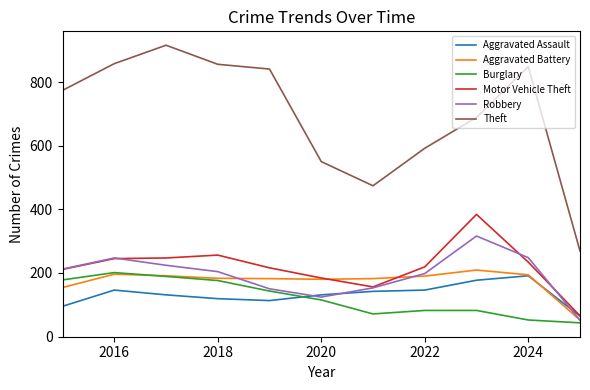

List the series in order of their peak value, lowest first.

Aggravated Assault, Burglary, Aggravated Battery, Robbery, Motor Vehicle Theft, Theft